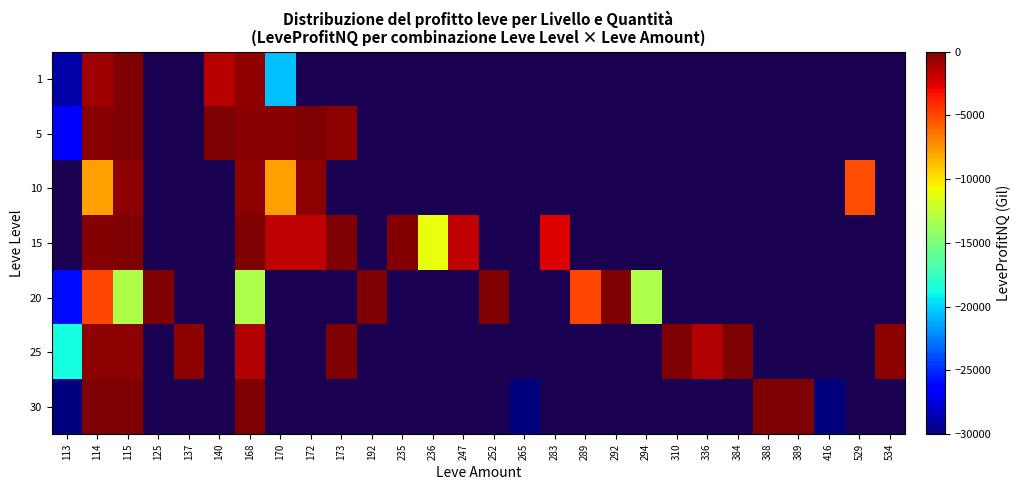

At which category is the sum across all series the highest?

115